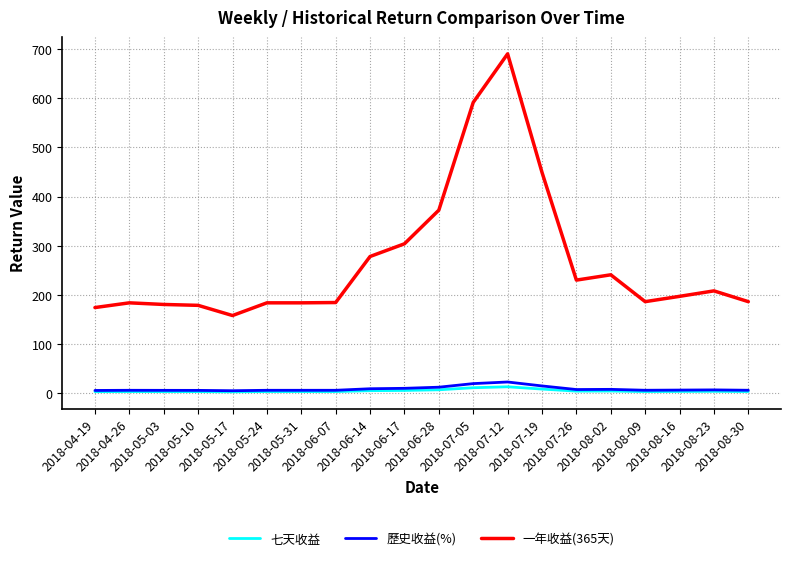

List the series in order of their peak value, lowest first.

七天收益, 歷史收益(%), 一年收益(365天)